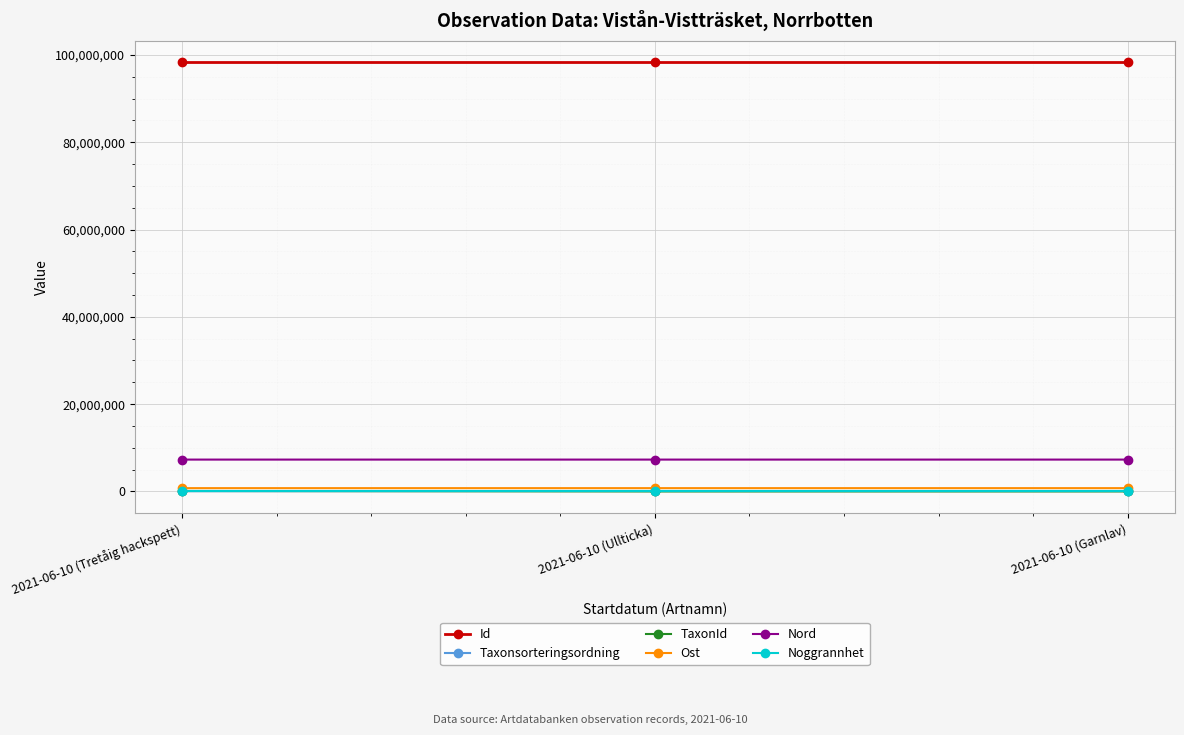

What is the label of the 1st point from the left?

2021-06-10 (Tretåig hackspett)